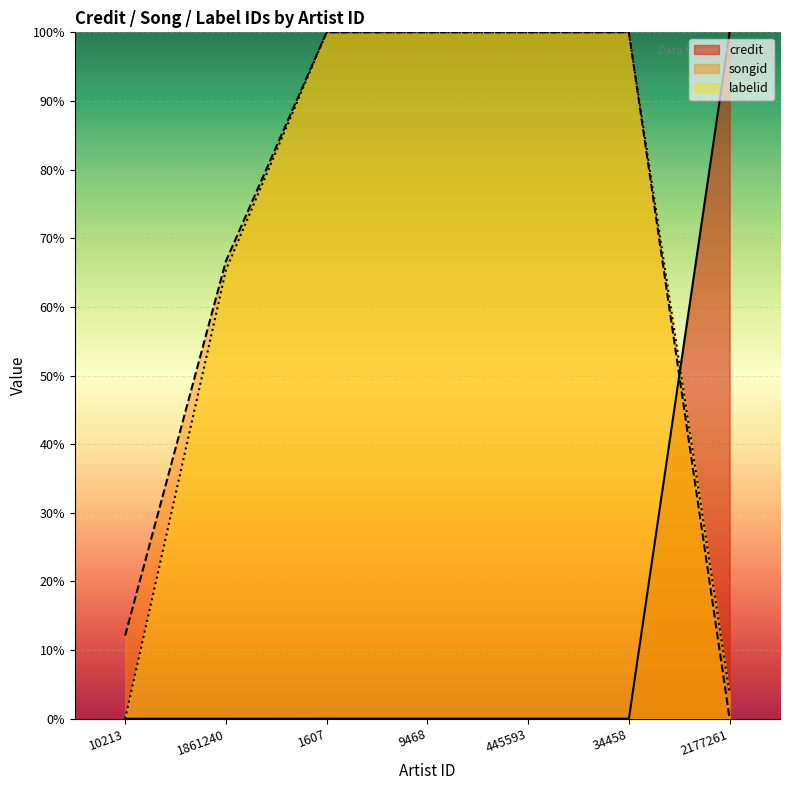

At which category is the sum across all series the highest?

1607